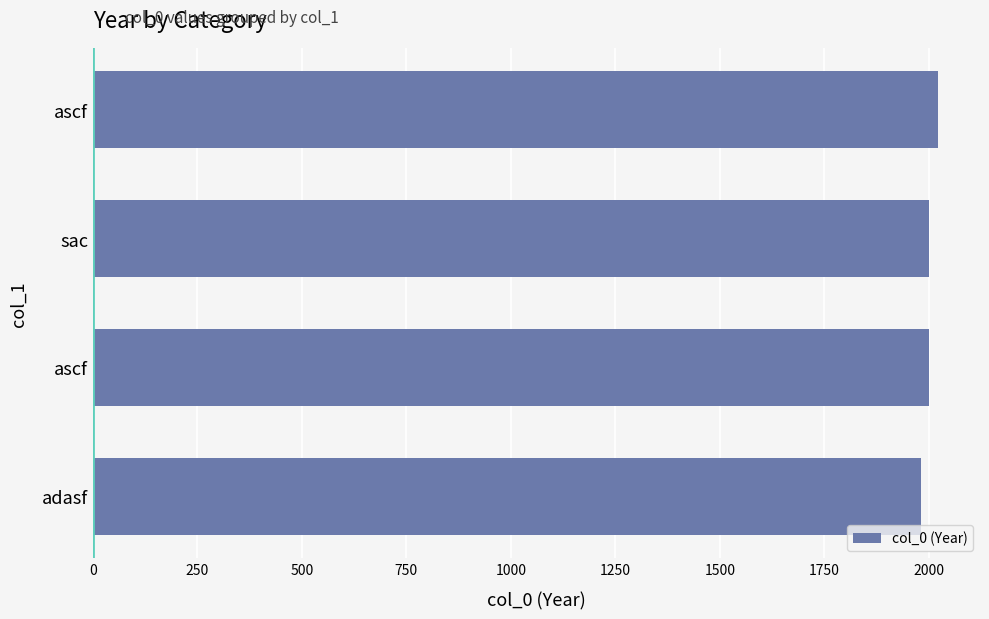

What is the difference between the second highest and minimum values?

20